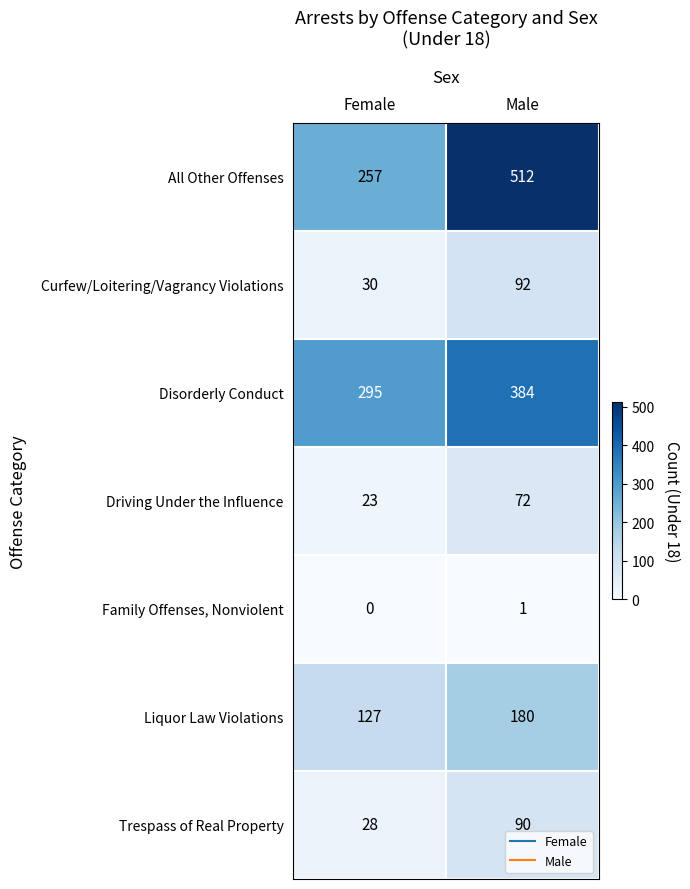

Is it true that All Other Offenses equals 160 at Male?

False